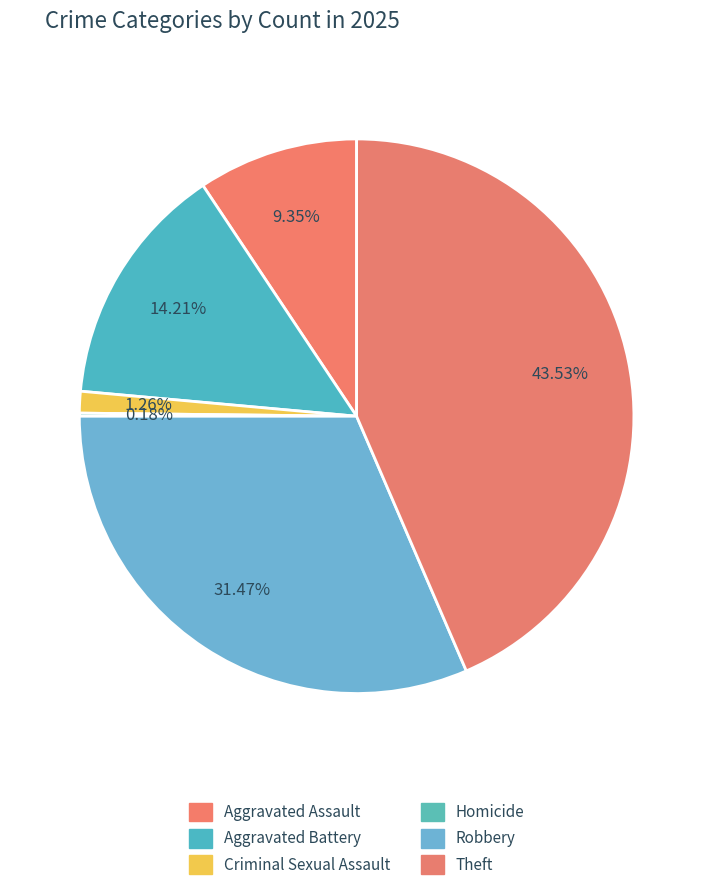

Rank the categories by value from highest to lowest.

Theft, Robbery, Aggravated Battery, Aggravated Assault, Criminal Sexual Assault, Homicide